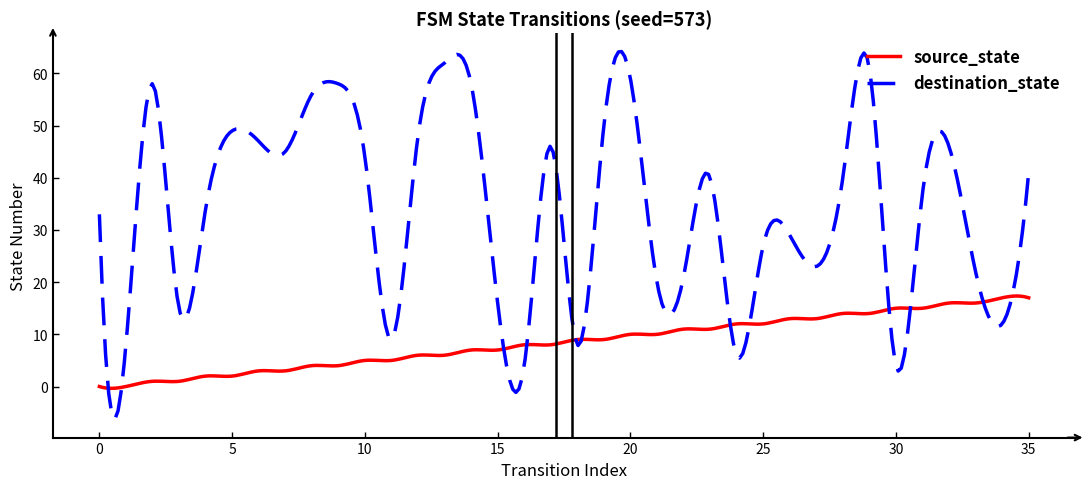

Rank the series by their average value, from lowest to highest.

source_state, destination_state